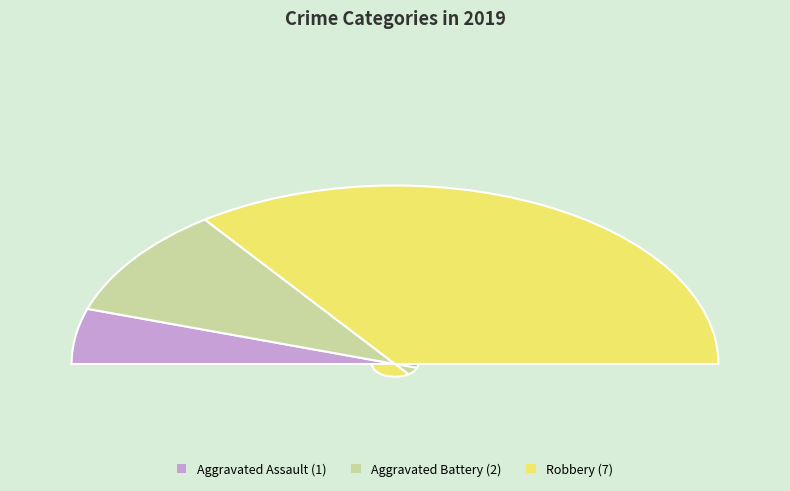

What percentage is the Aggravated Assault slice, to the nearest percent?

10%